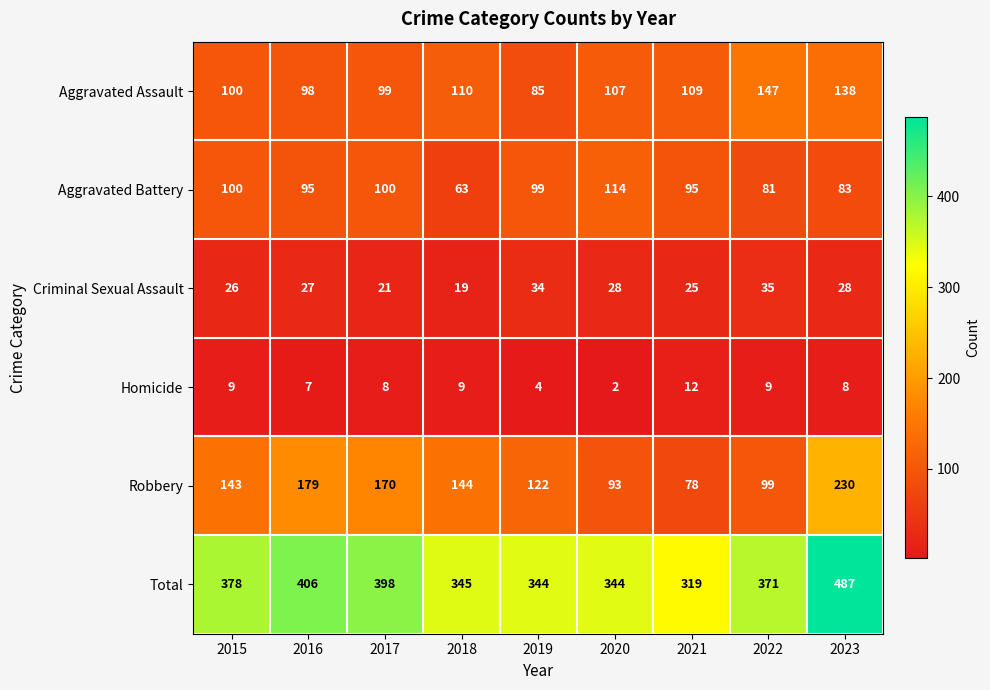

Which series has the largest total across all categories?

Total